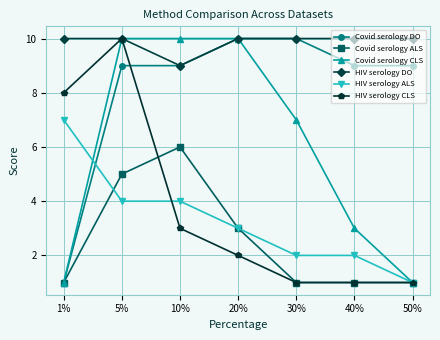

After their last crossing, which series has the higher values: Covid serology DO or HIV serology ALS?

Covid serology DO